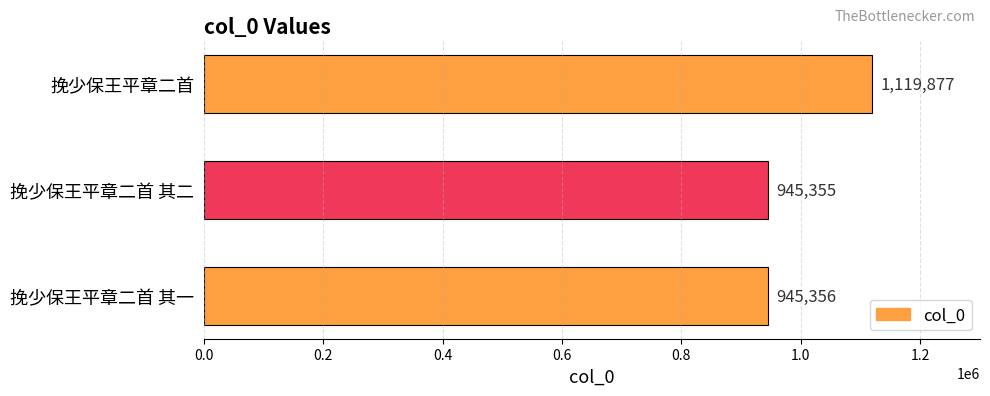

Read the value at 挽少保王平章二首, to the nearest 10.

1119880